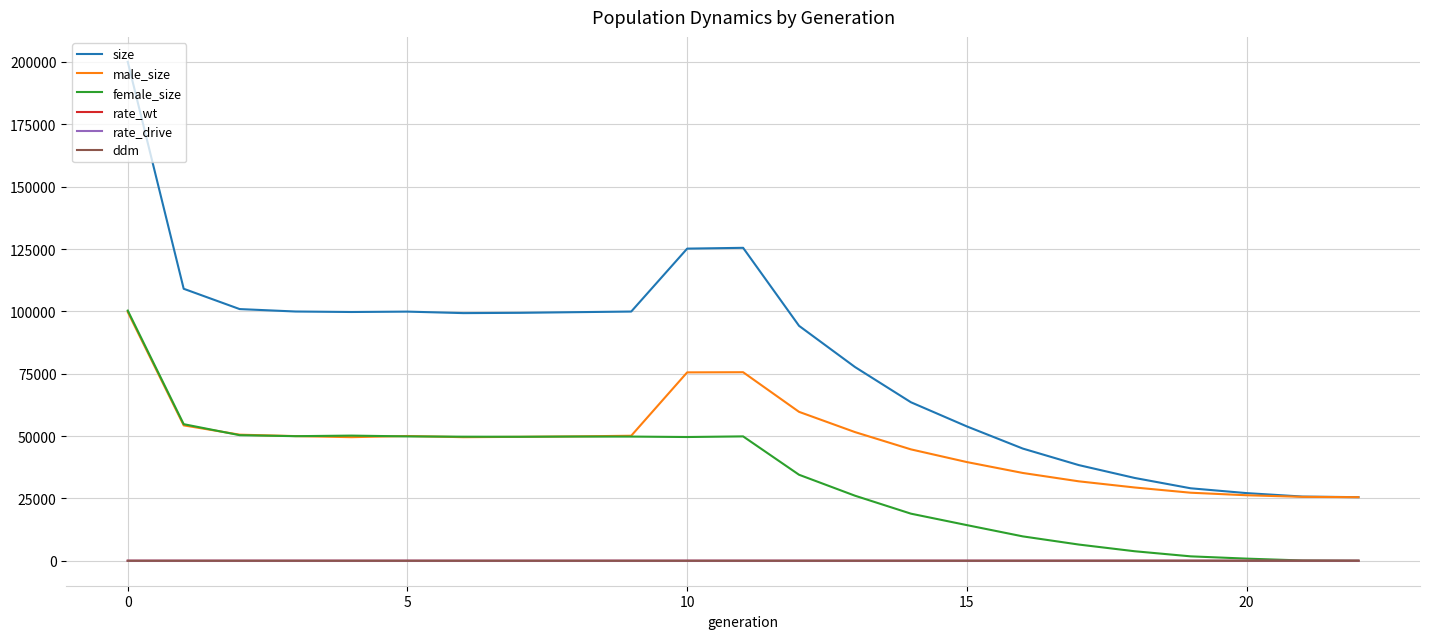

What is the average value of the ddm series?

0.4